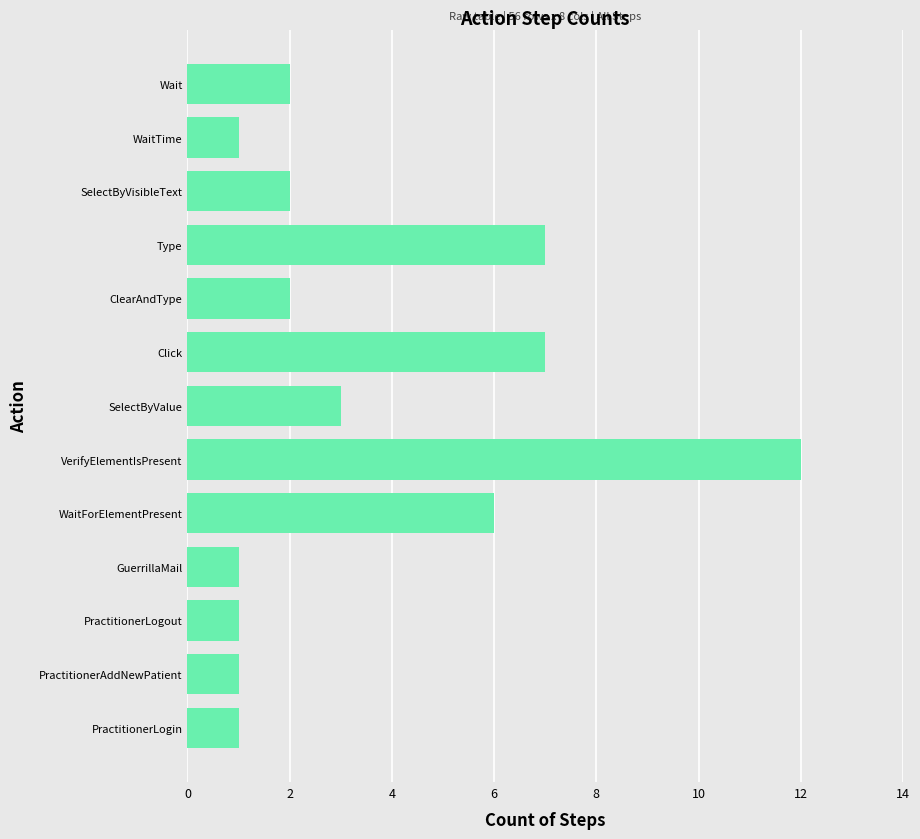

What is the maximum value shown in the chart?

12